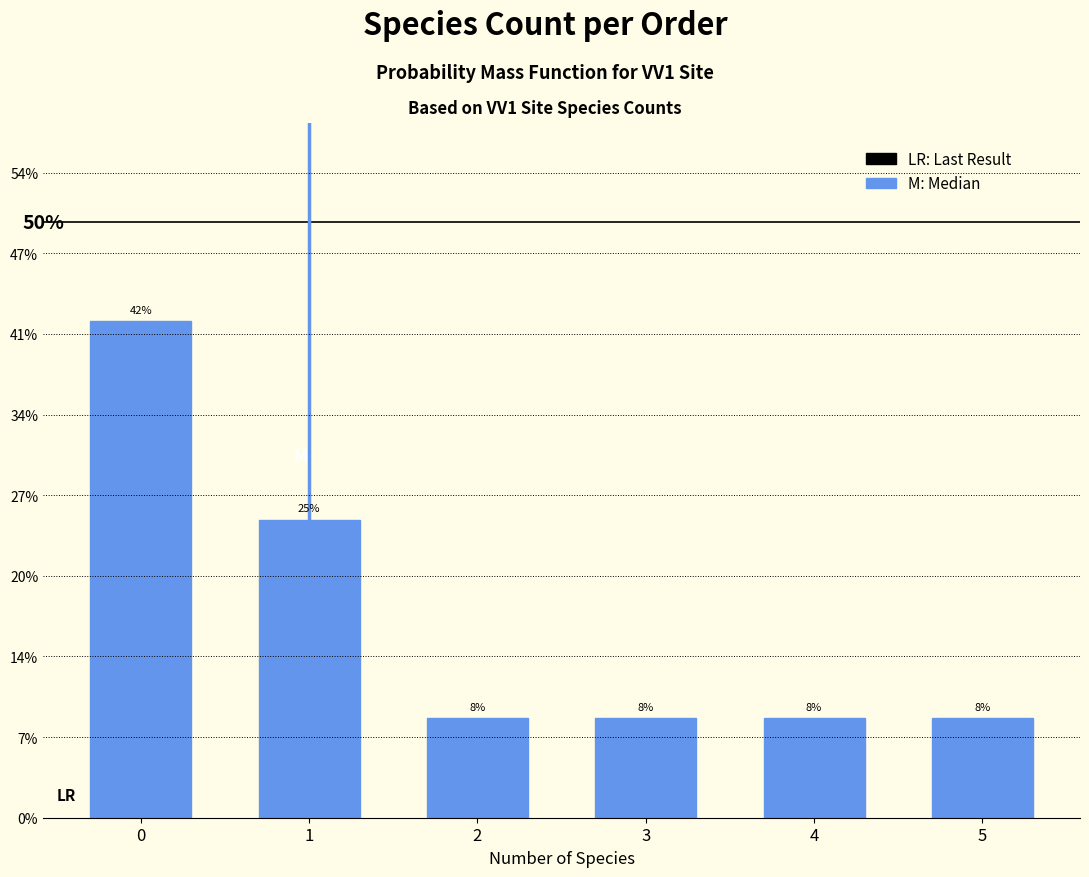

Are the bars horizontal?

No